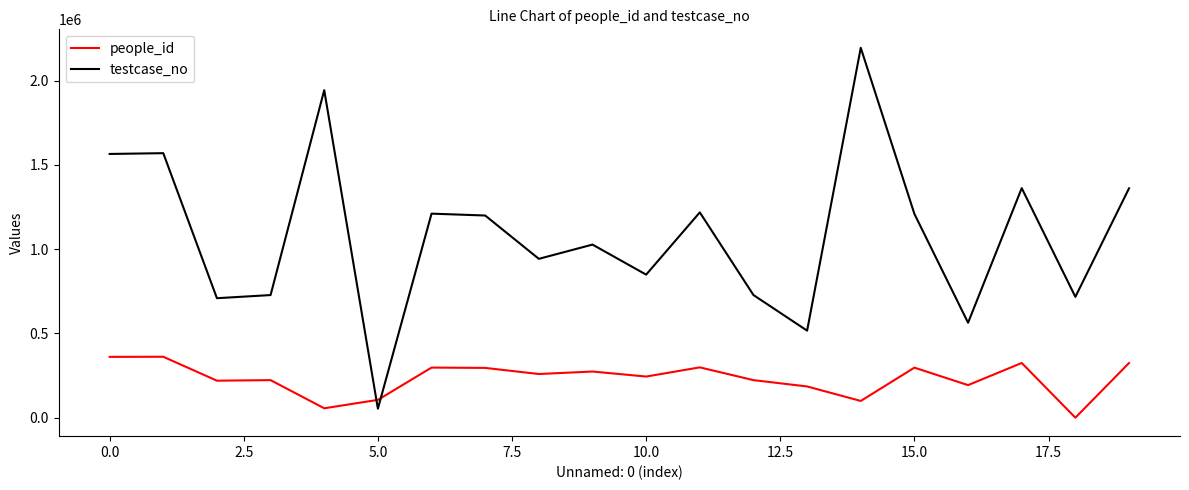

Which series has the largest total across all categories?

testcase_no